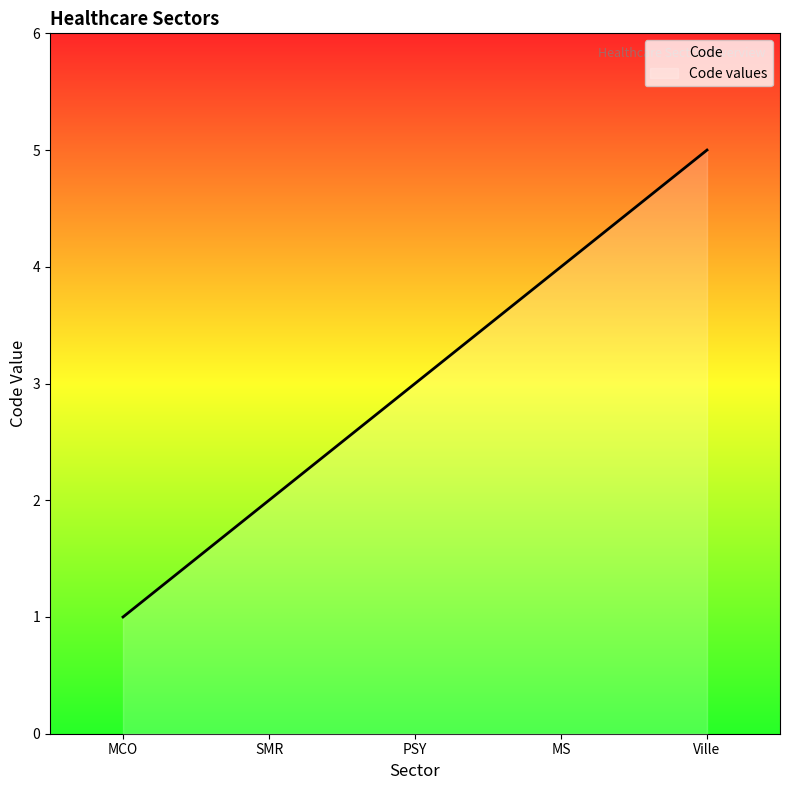

How many values exceed 3?

2